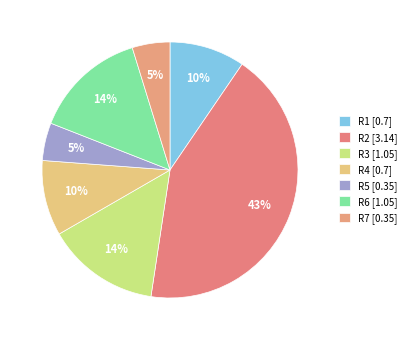

To the nearest percent, what is the average slice percentage?

14%